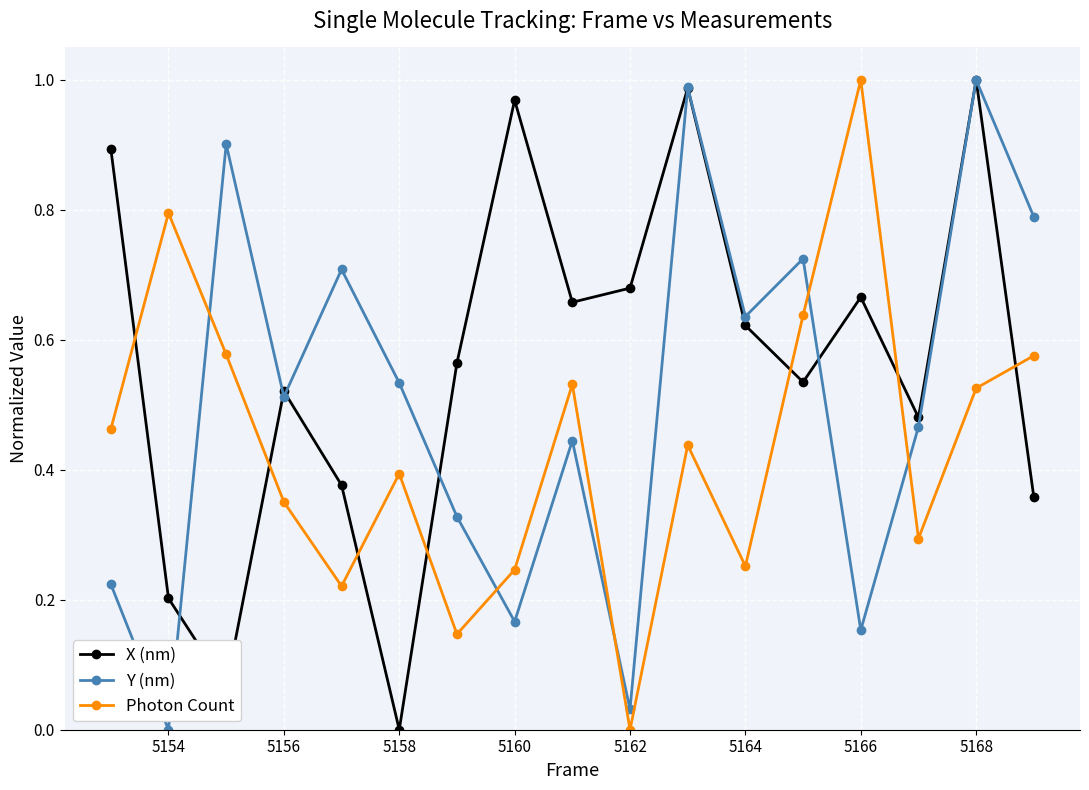

Rank the series by their average value, from lowest to highest.

Photon Count, Y (nm), X (nm)